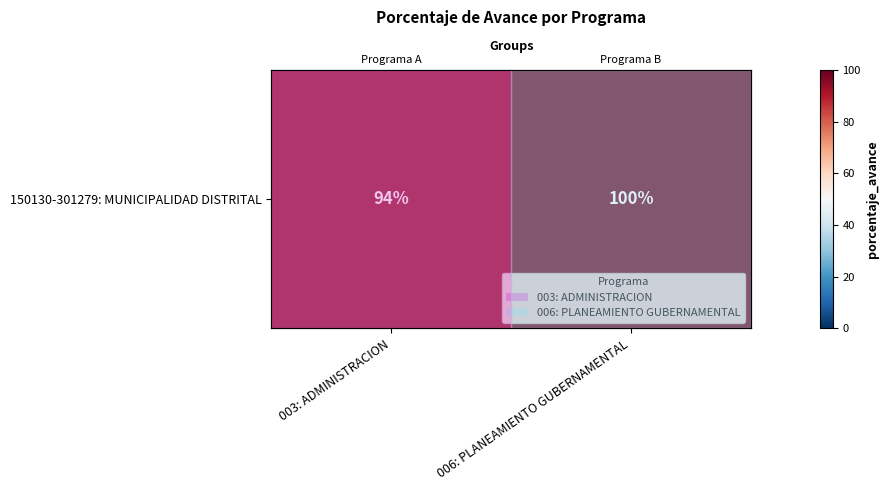

Reading right to left, what are all the values shown in this chart?

006: PLANEAMIENTO GUBERNAMENTAL=100	003: ADMINISTRACION=94